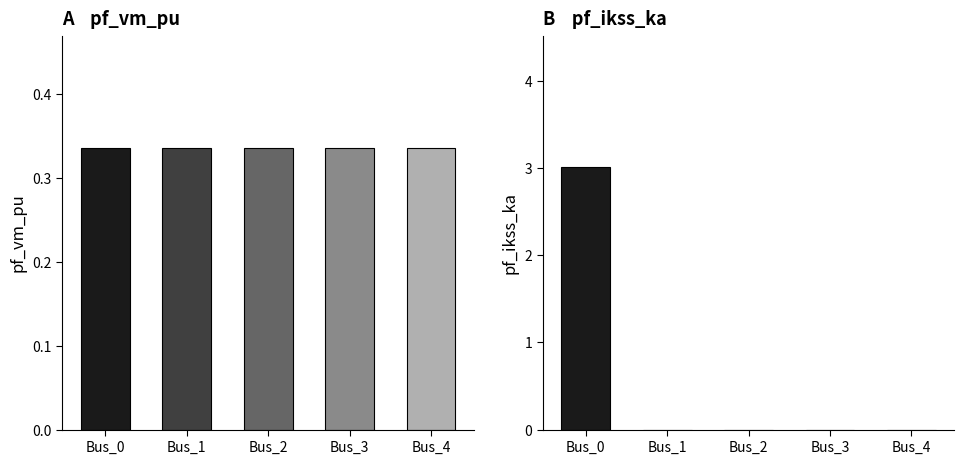

List the series in order of their peak value, lowest first.

pf_vm_pu, pf_ikss_ka